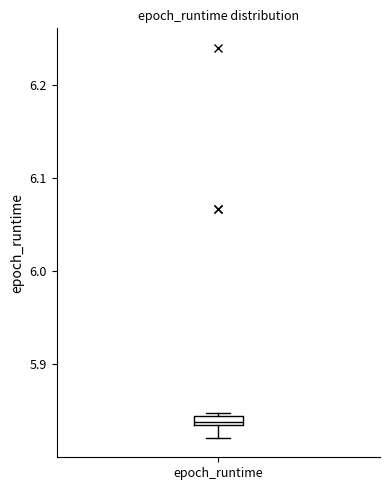

Where is the lower edge of the box for epoch_runtime on the y-axis? The values are not printed on the chart, so give them approximately, as read against the axis.

5.83